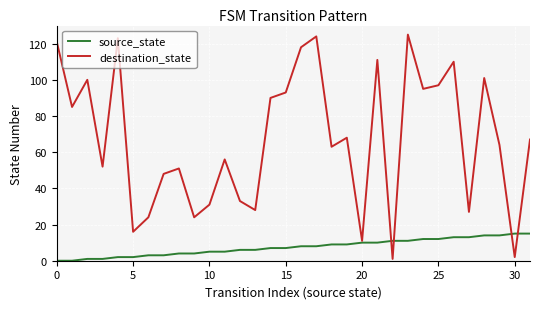

Which series has the largest range (max minus min)?

destination_state